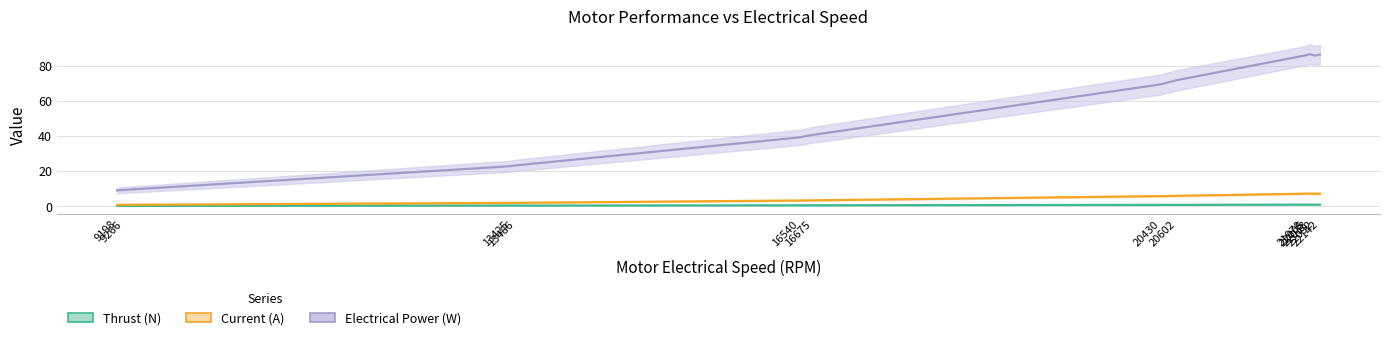

What is the difference between the Thrust (N) values at 13486 and 21978?

0.5